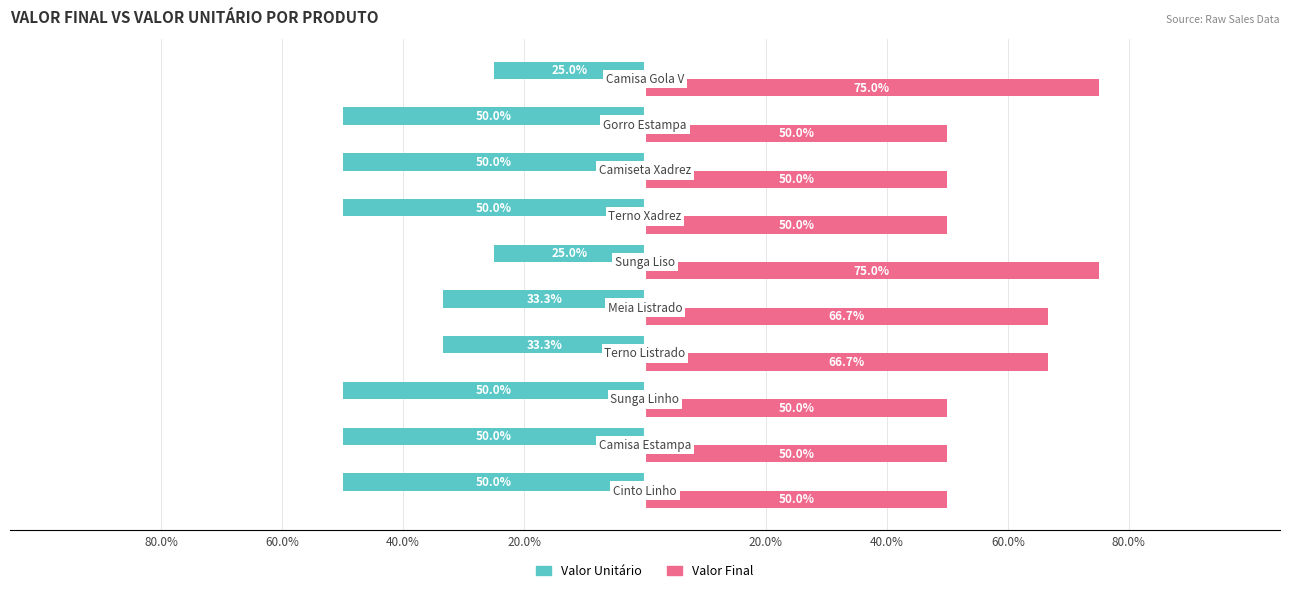

What is the highest value of the Valor Final series?

75.0